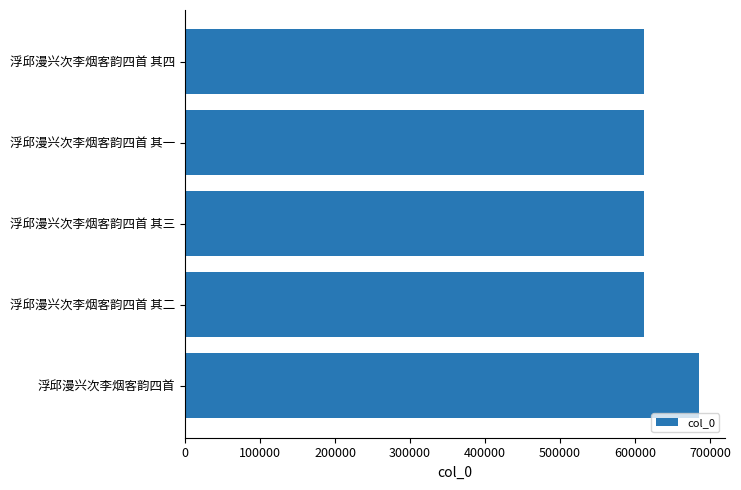

What is the difference between the maximum and second lowest values?

73957